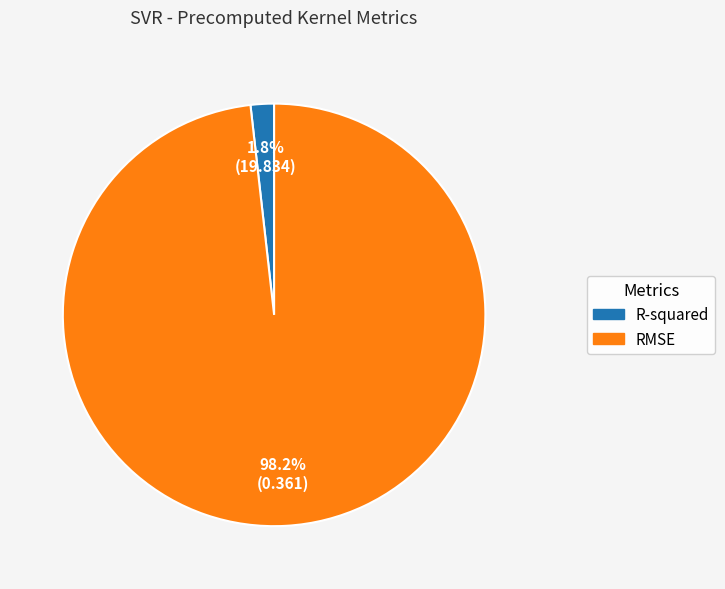

To the nearest percent, what portion does RMSE represent?

98%